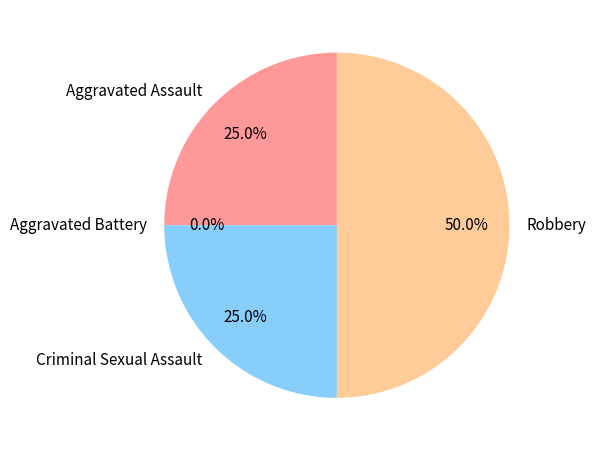

What is the largest slice in the pie chart?

Robbery